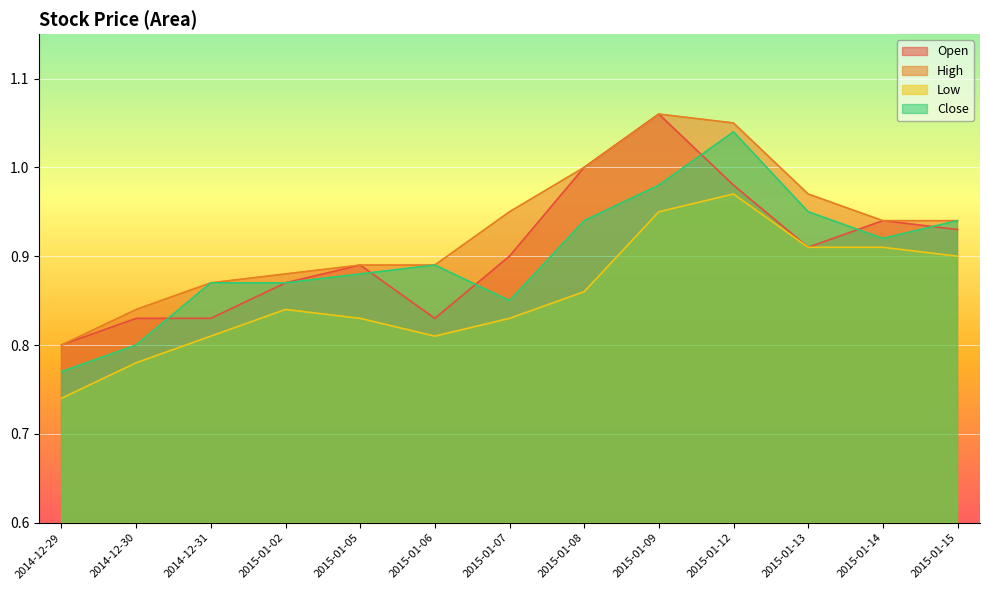

What is the label of the 9th point from the left?

2015-01-09